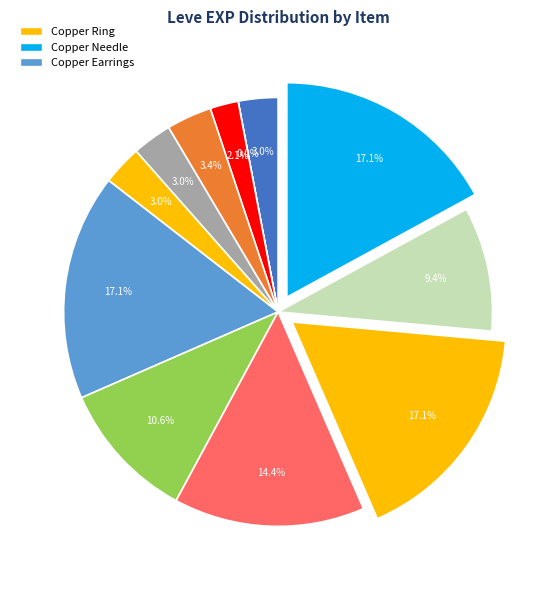

Count the number of slices in the pie.

12